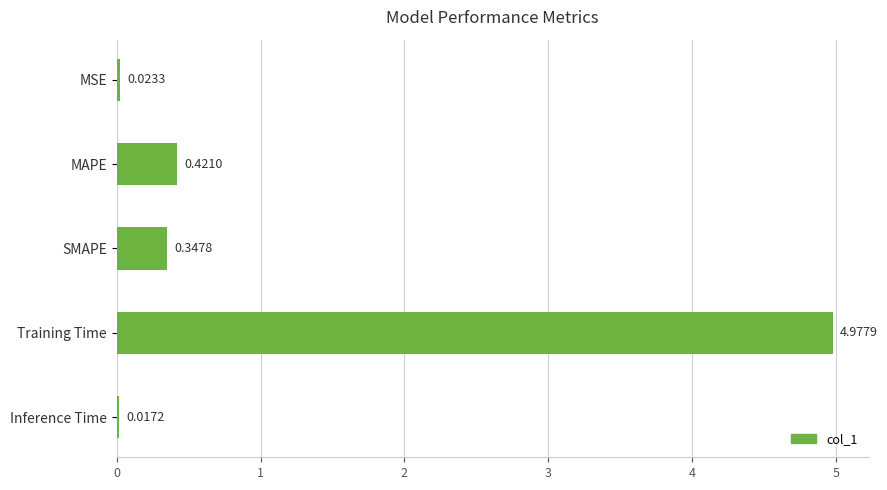

What is the difference between the maximum and second lowest values?

5.0